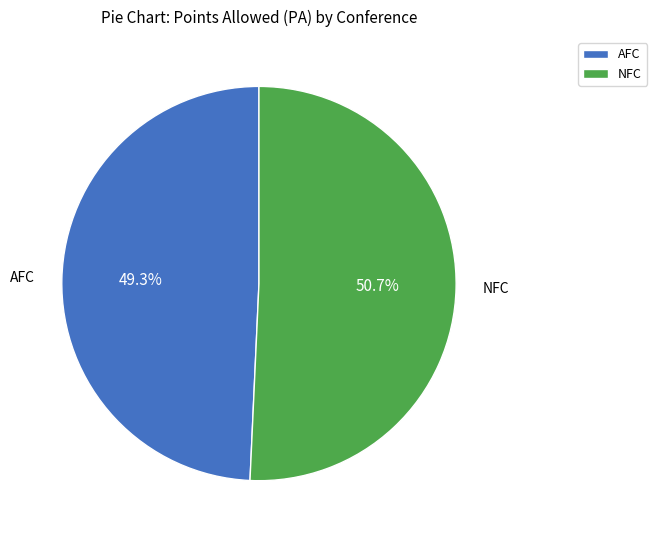

Which category has the smallest portion of the pie?

AFC